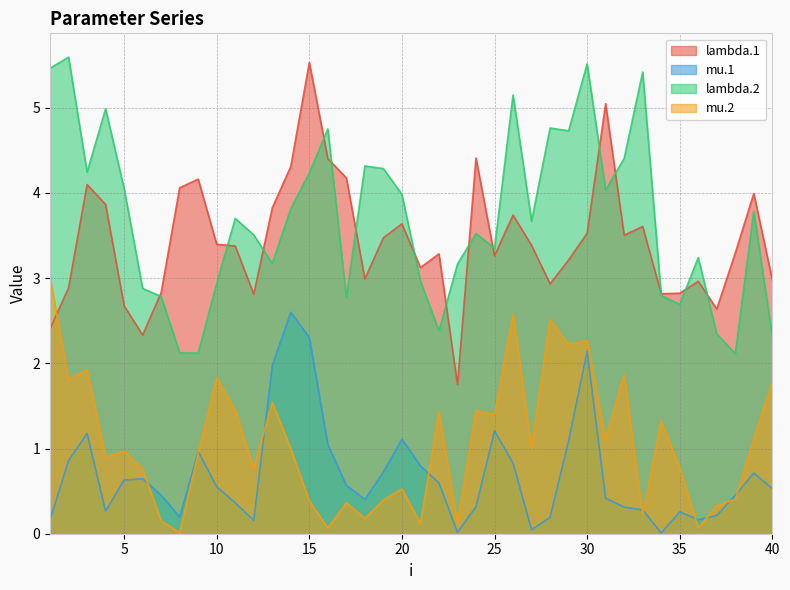

Rank the categories by lambda.2 value from highest to lowest.

2, 30, 1, 33, 26, 4, 28, 16, 29, 32, 18, 19, 3, 15, 5, 31, 20, 14, 39, 11, 27, 24, 12, 25, 36, 13, 23, 21, 10, 6, 34, 7, 17, 35, 22, 37, 40, 8, 9, 38